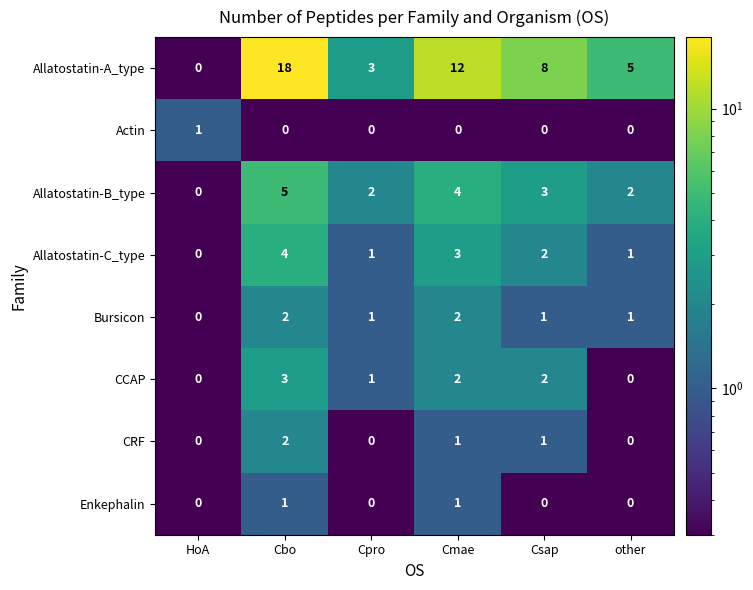

What is the total value across all series at Cpro?

8